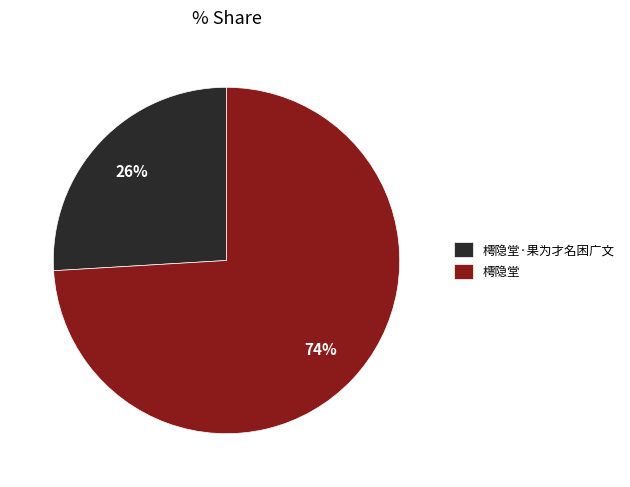

Combined, do 樗隐堂·果为才名困广文 and 樗隐堂 account for over 50%?

Yes